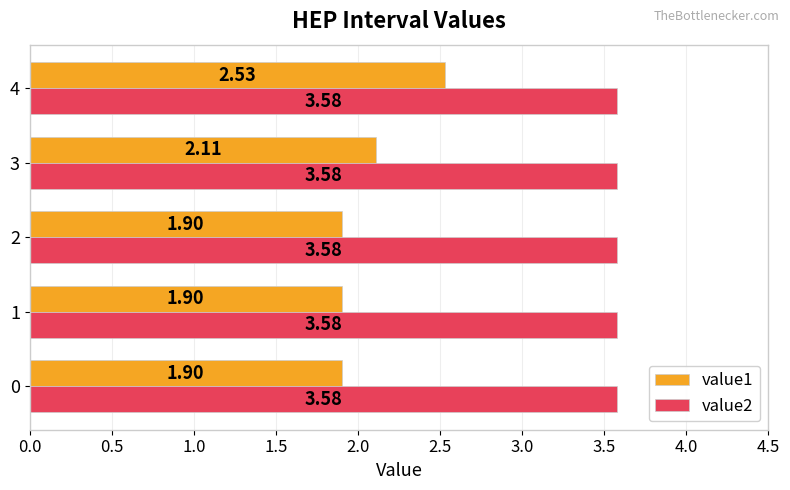

At how many categories does at least one series exceed 3?

5